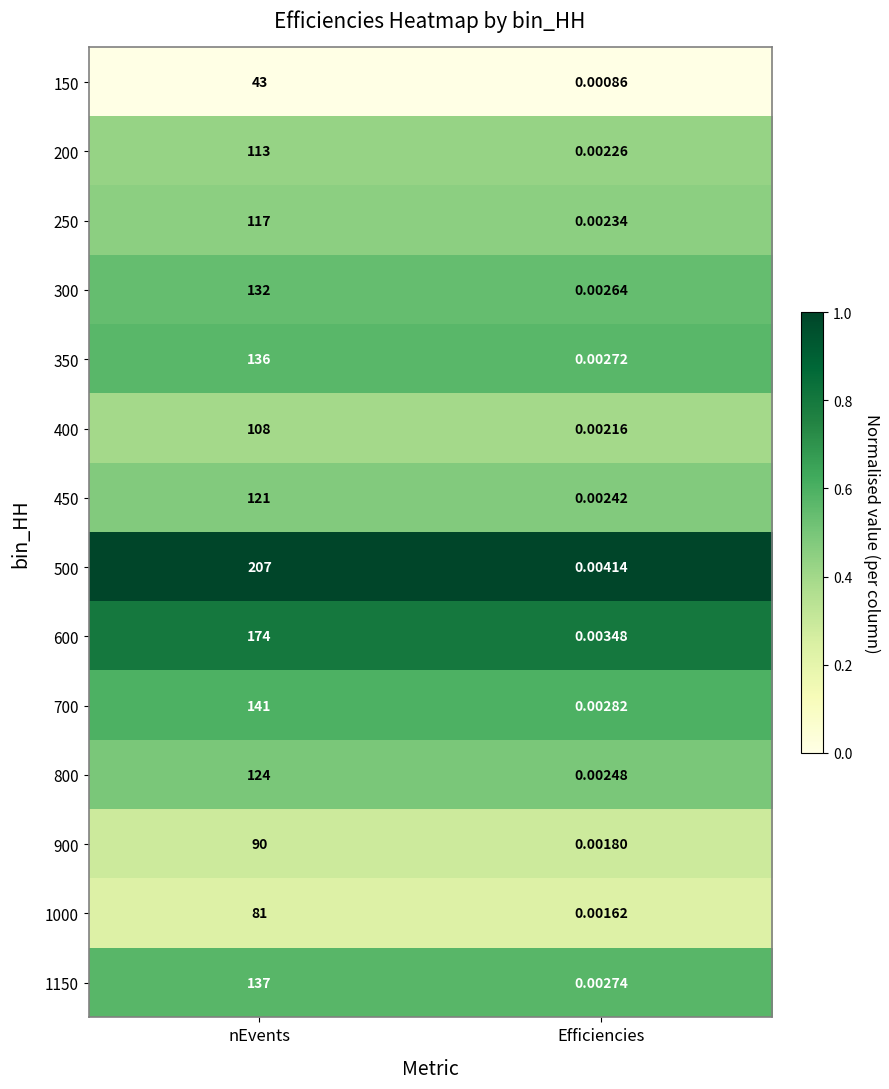

Which series has the largest total across all categories?

500